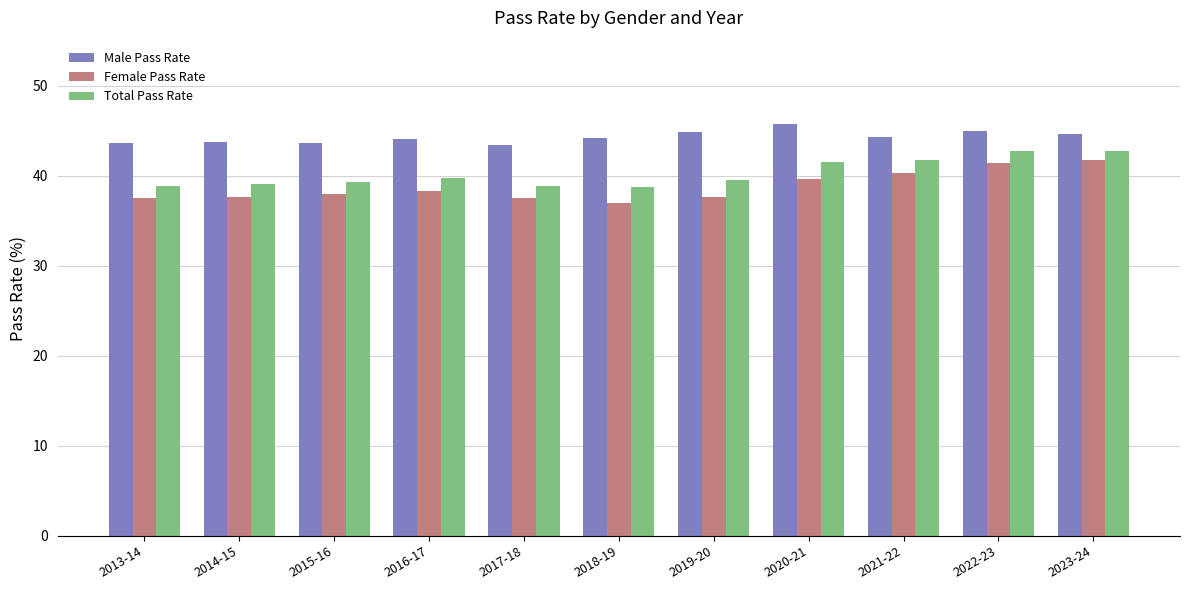

What is the difference between the Female Pass Rate values at 2016-17 and 2021-22?

2.0